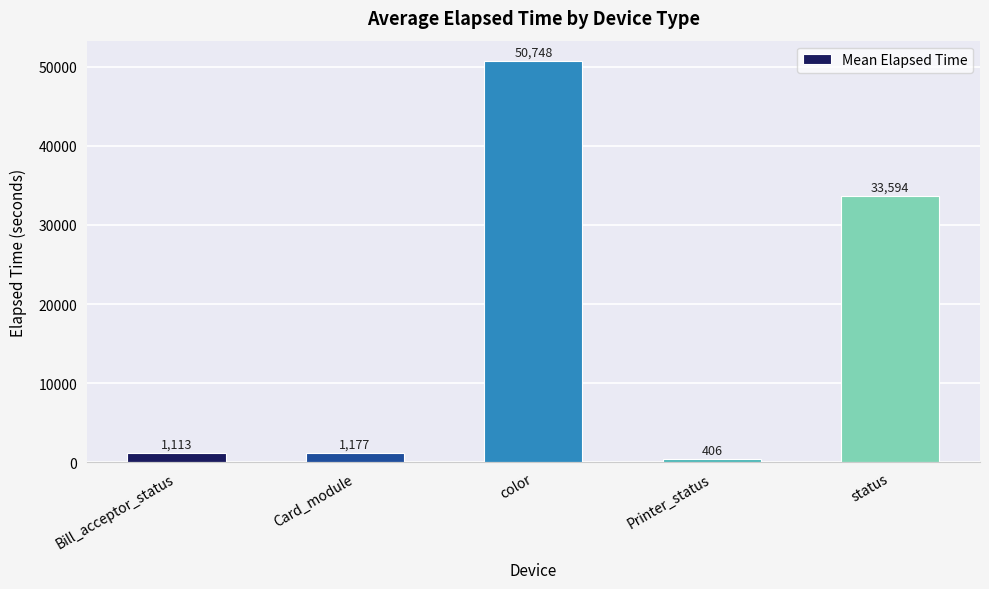

Is it true that the value at status is 44417.3?

False